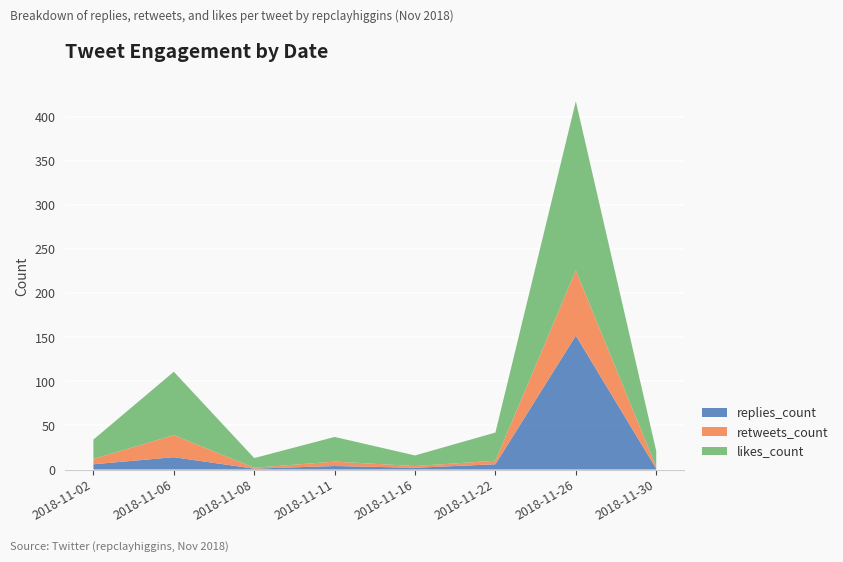

Reading right to left, extract all data points from this chart.

replies_count: 2018-11-30=1	2018-11-26=152	2018-11-22=6	2018-11-16=2	2018-11-11=4	2018-11-08=1	2018-11-06=14	2018-11-02=6
retweets_count: 2018-11-30=2	2018-11-26=74	2018-11-22=4	2018-11-16=2	2018-11-11=5	2018-11-08=1	2018-11-06=25	2018-11-02=6
likes_count: 2018-11-30=18	2018-11-26=192	2018-11-22=32	2018-11-16=12	2018-11-11=28	2018-11-08=11	2018-11-06=72	2018-11-02=22